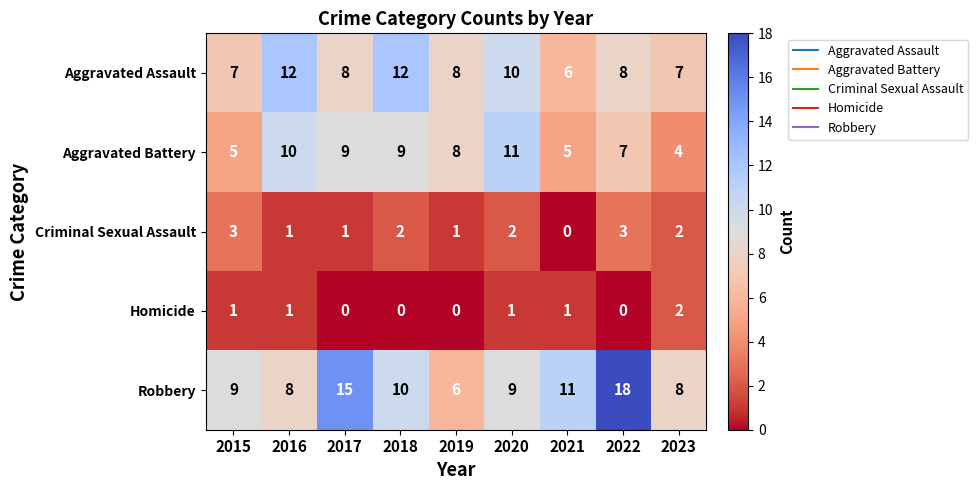

What is the spread (max minus min) of values at 2017?

15